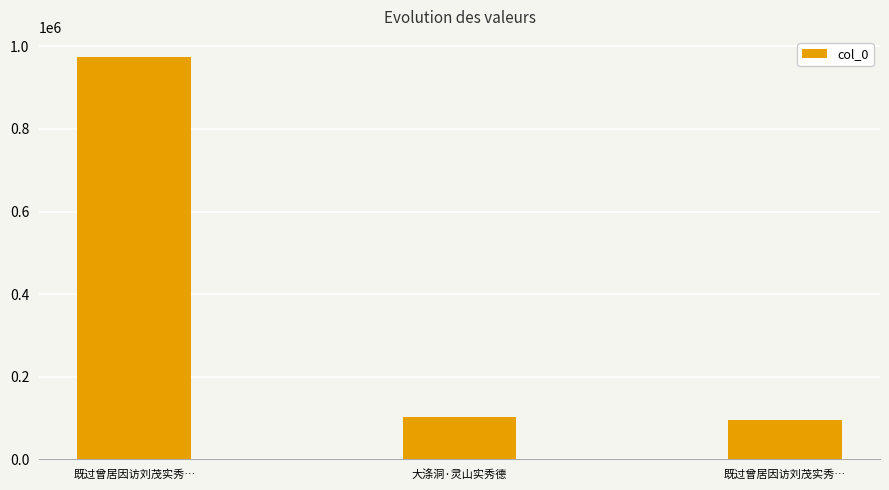

What is the value of the 1st bar from the left?

974183